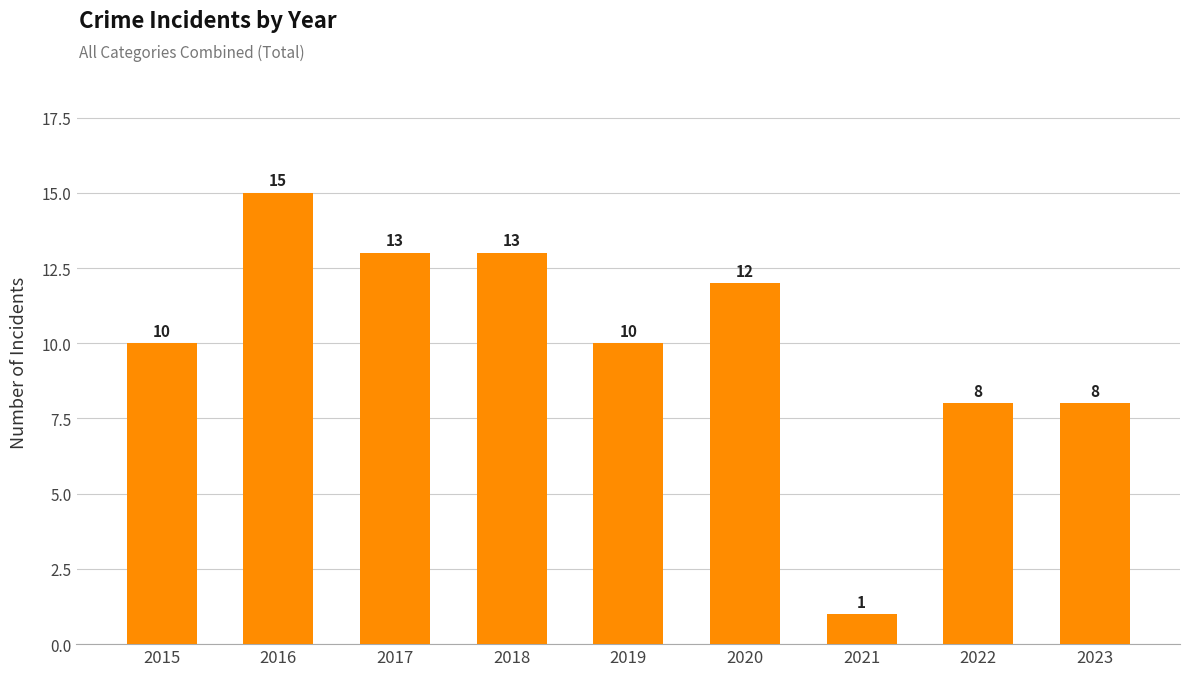

What is the sum of the values at 2020 and 2017?

25